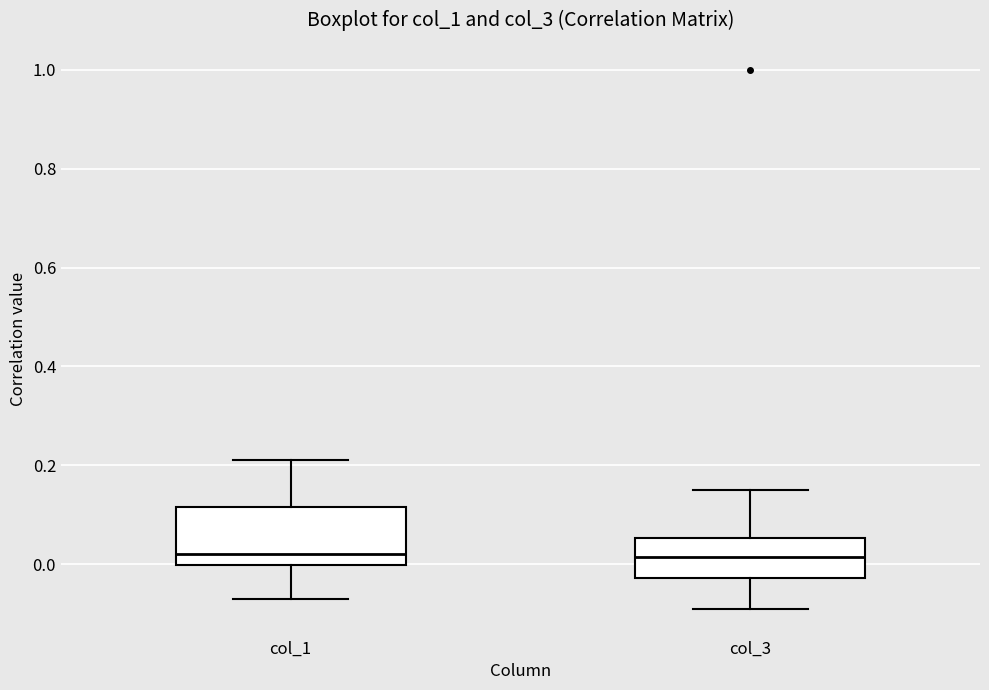

Reading left to right, transcribe this box plot: for each box, give where its median line is, the range the box spans, and where its two whiskers end, as read against the y-axis. The values are not printed on the chart, so give them approximately, as read against the axis.

col_1: median 0.02, box 0.00 to 0.12, whiskers -0.06 to 0.22
col_3: median 0.02, box -0.02 to 0.06, whiskers -0.08 to 0.16